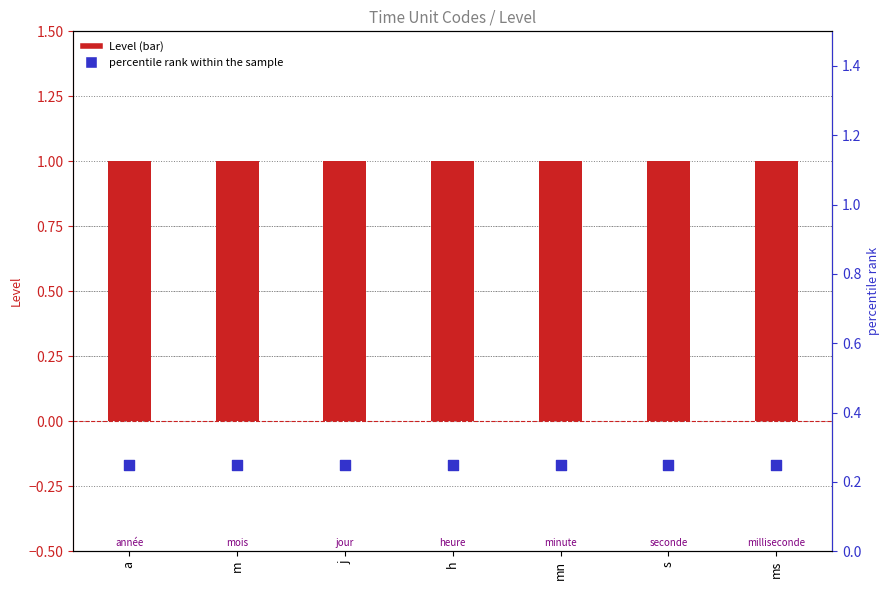

What are all the series names shown in the legend?

Level, percentile rank within the sample